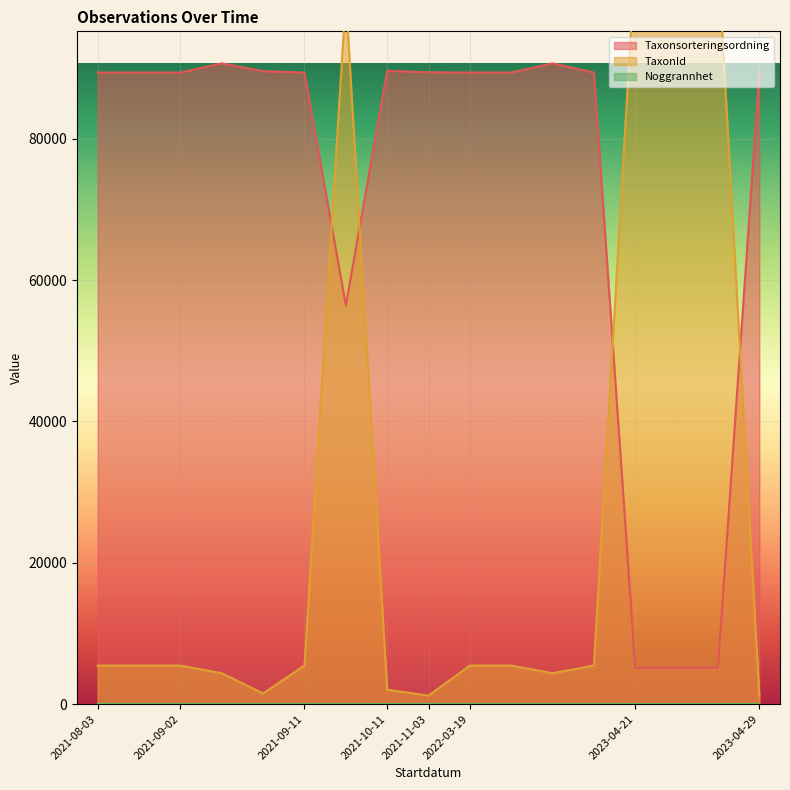

The TaxonId series shows 5447 at 2022-03-19. True or false?

True